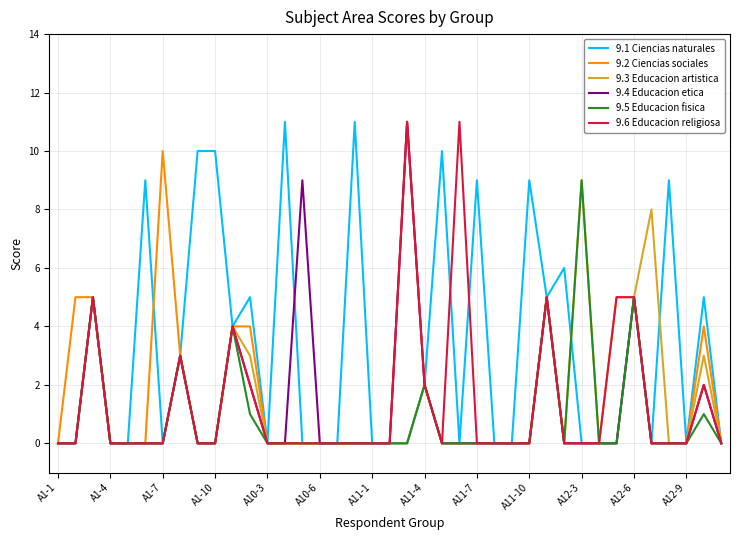

What is the sum of all 9.3 Educacion artistica values?

47